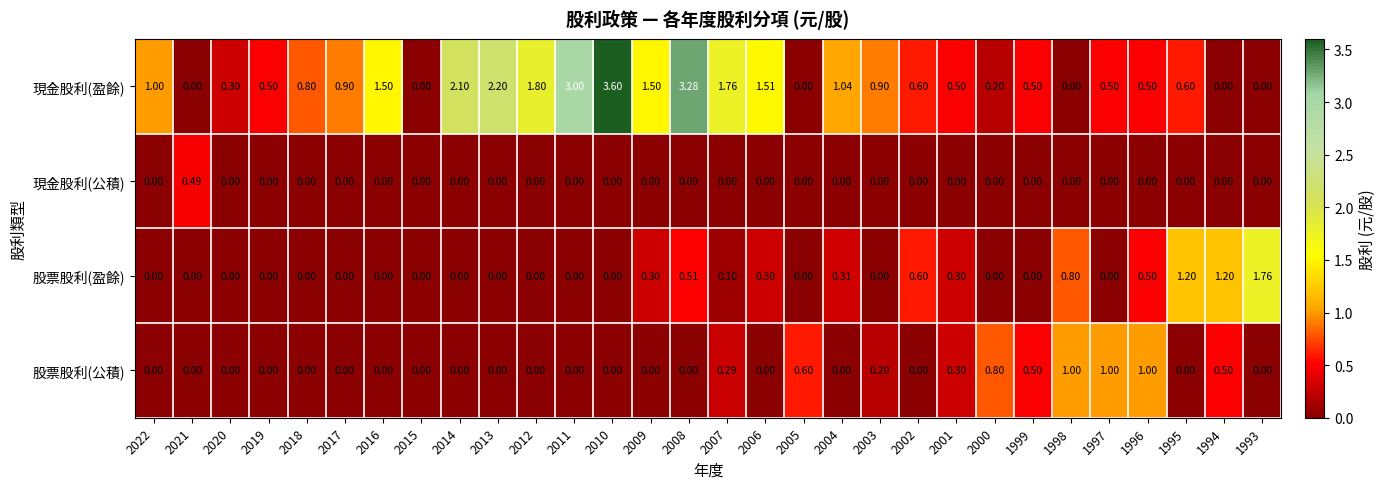

At how many categories does at least one series exceed 2?

5